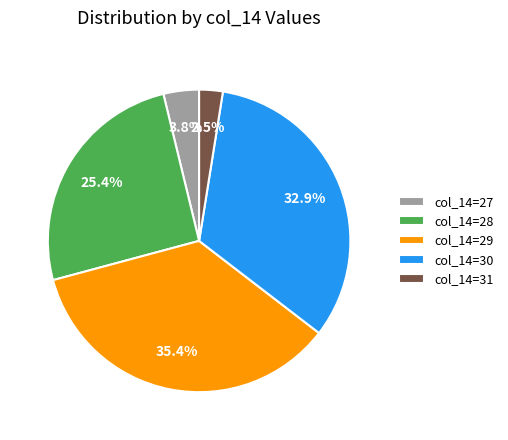

Rank the categories by value from lowest to highest.

col_14=31, col_14=27, col_14=28, col_14=30, col_14=29